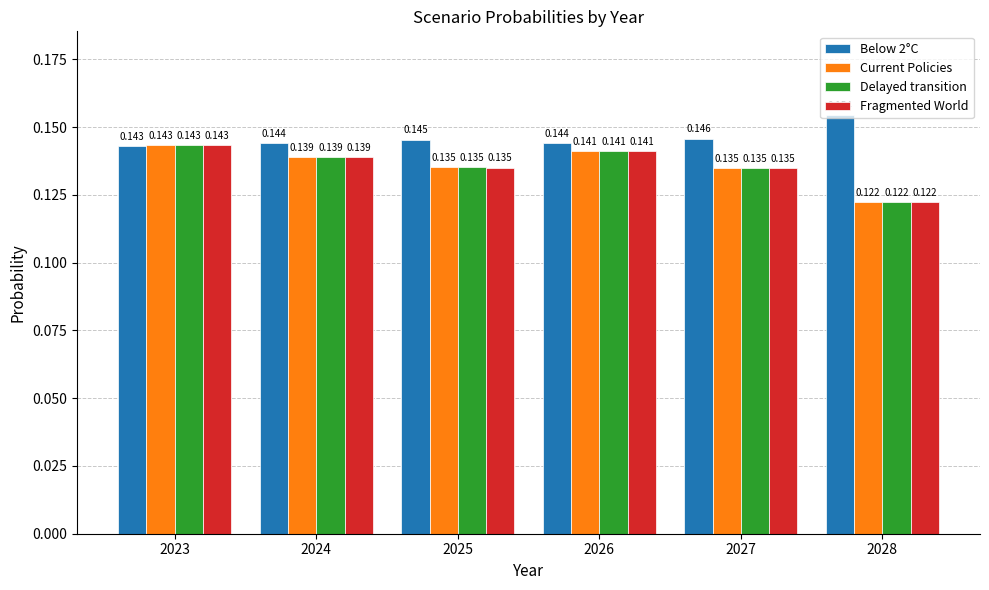

Is the value of Fragmented World at 2025 greater than the value of Current Policies at 2026?

No